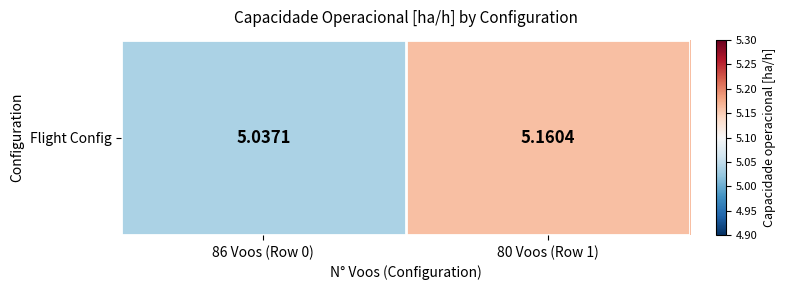

Is it true that the value at 80 Voos (Row 1) is 1.4?

False